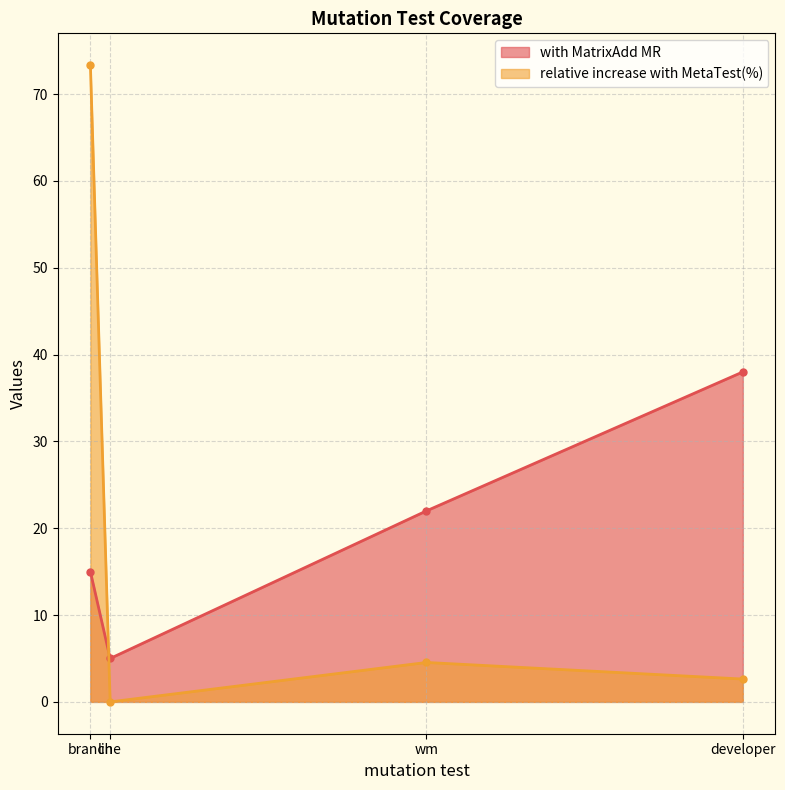

Where is the first local minimum for with MatrixAdd MR?

line